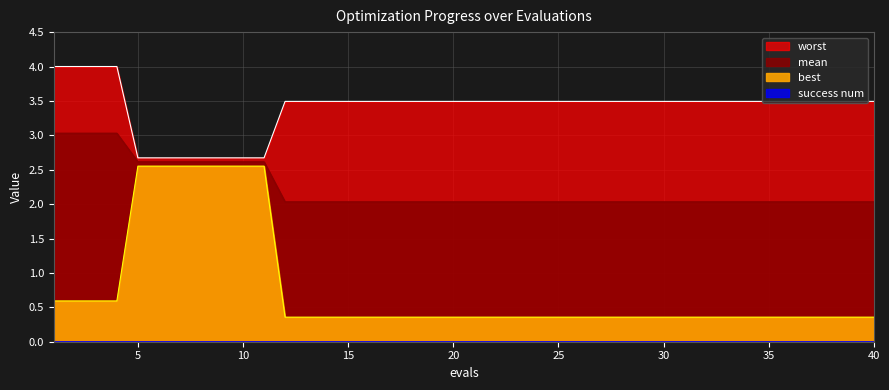

At how many categories does at least one series exceed 0?

40